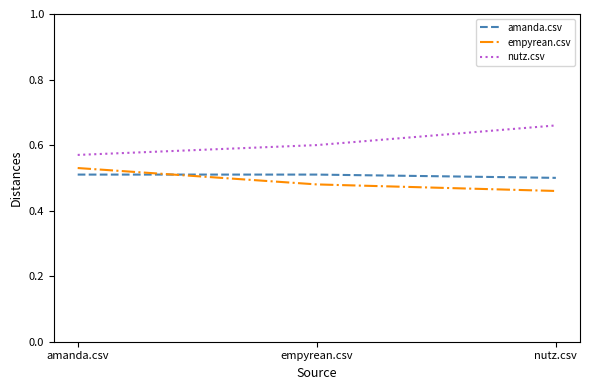

At which label does empyrean.csv reach its peak?

amanda.csv